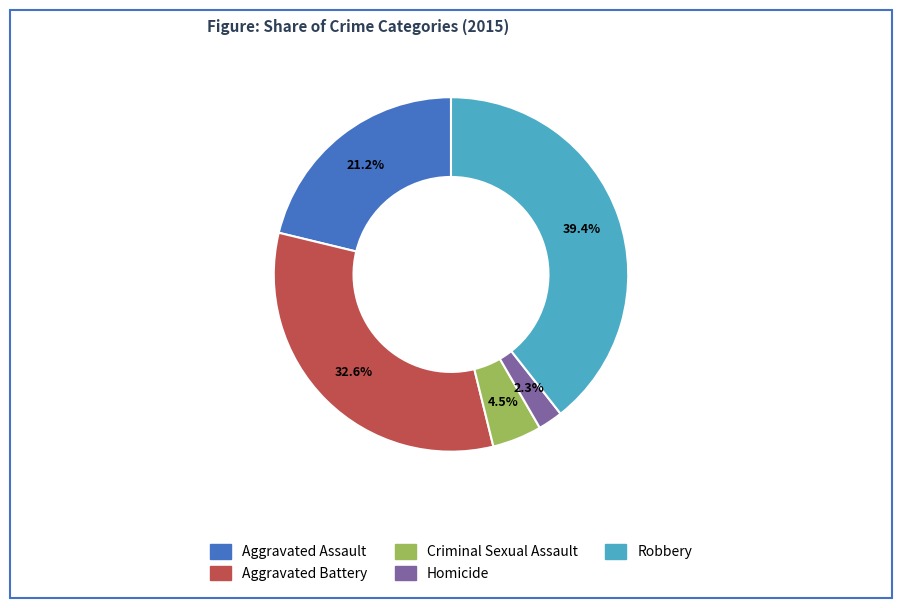

Is Aggravated Assault the majority of the pie?

No